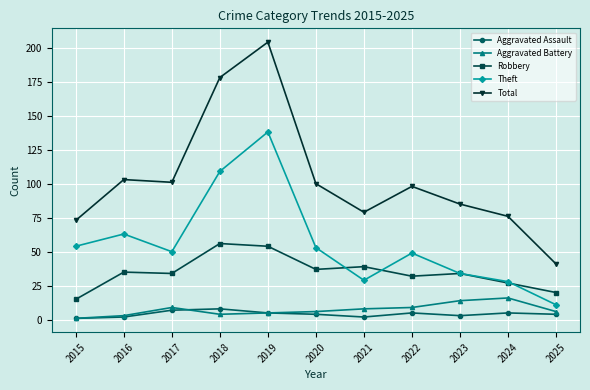

True or false: Total and Aggravated Assault cross at least once.

False